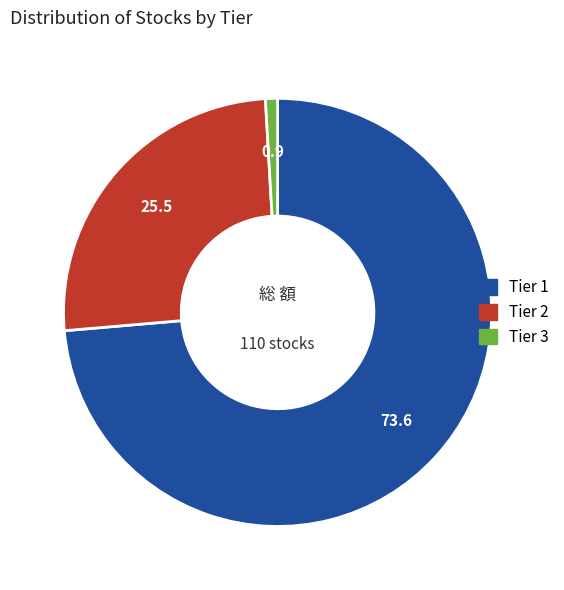

True or false: Tier 1 accounts for 87% of the total.

False